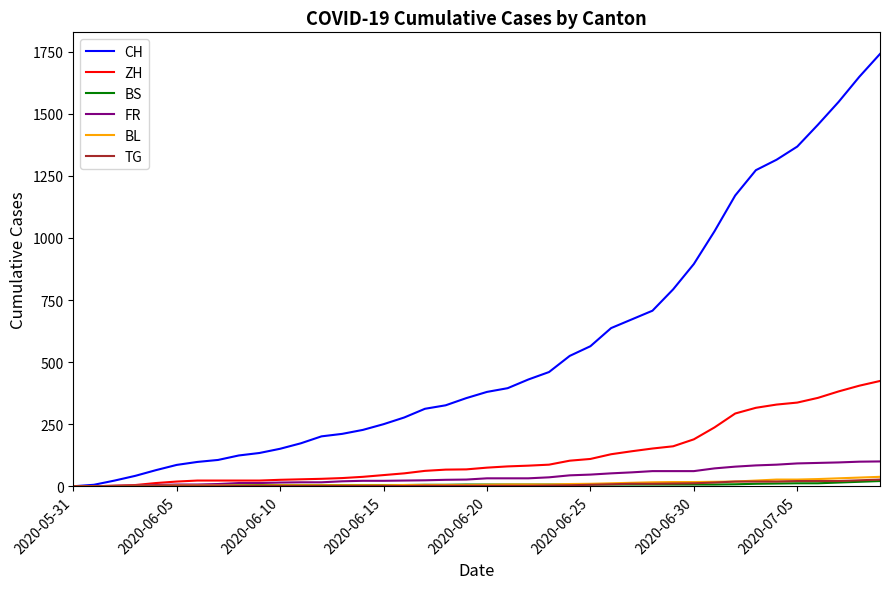

Which series has the largest total across all categories?

CH